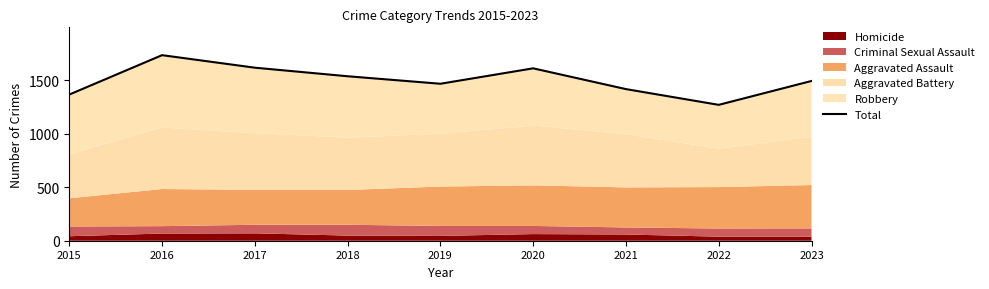

How many lines are shown in the chart?

1